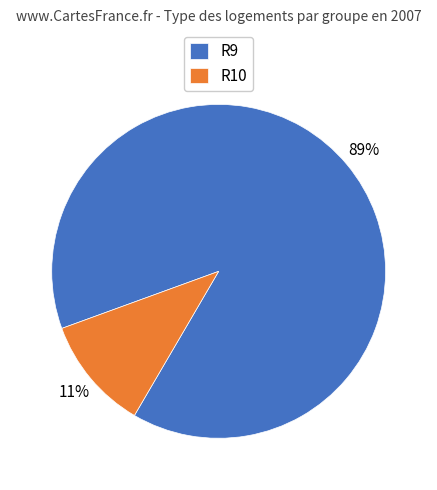

True or false: R10 accounts for 17% of the total.

False